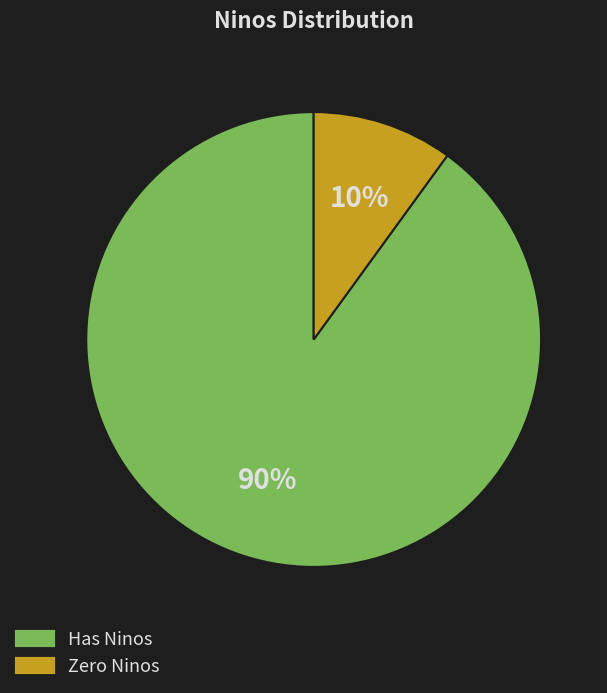

The Zero Ninos slice represents 10% of the pie. True or false?

True